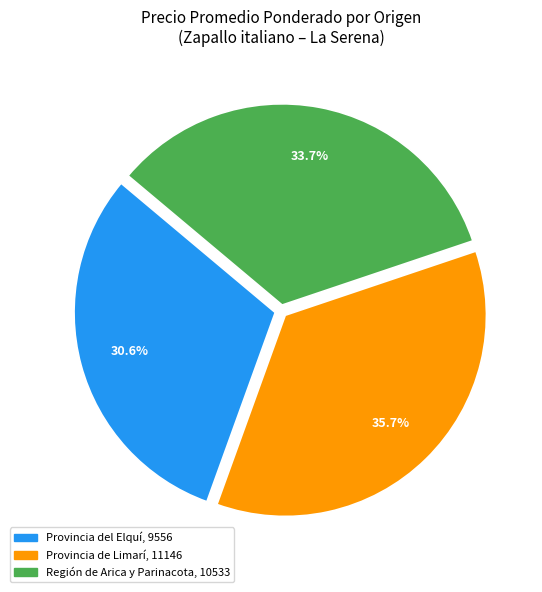

Rank the categories by value from highest to lowest.

Provincia de Limarí, Región de Arica y Parinacota, Provincia del Elquí